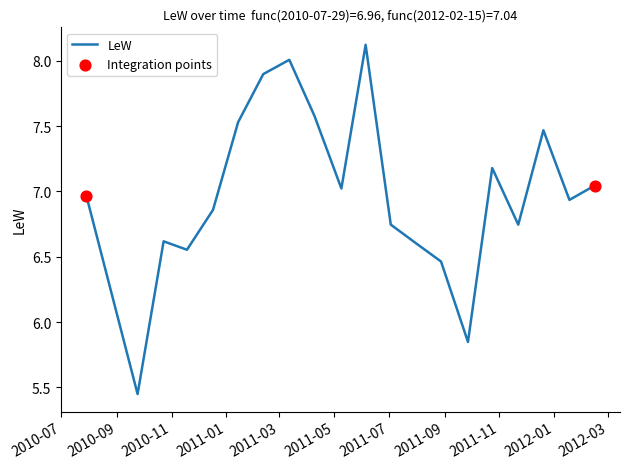

What is the greatest value displayed?

8.1